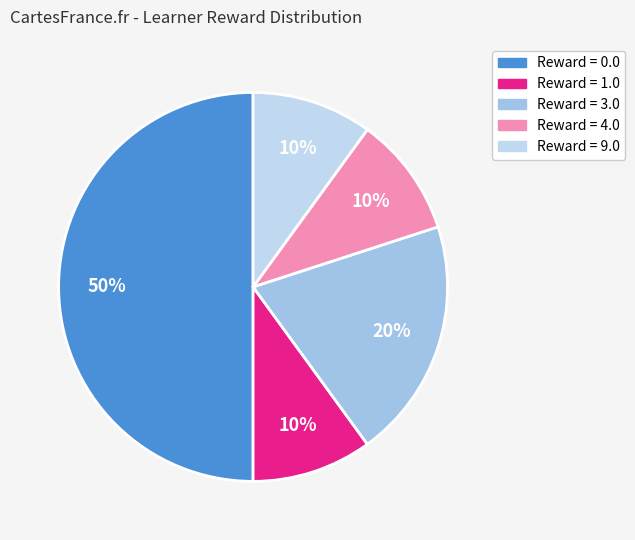

How many segments does this pie chart have?

5